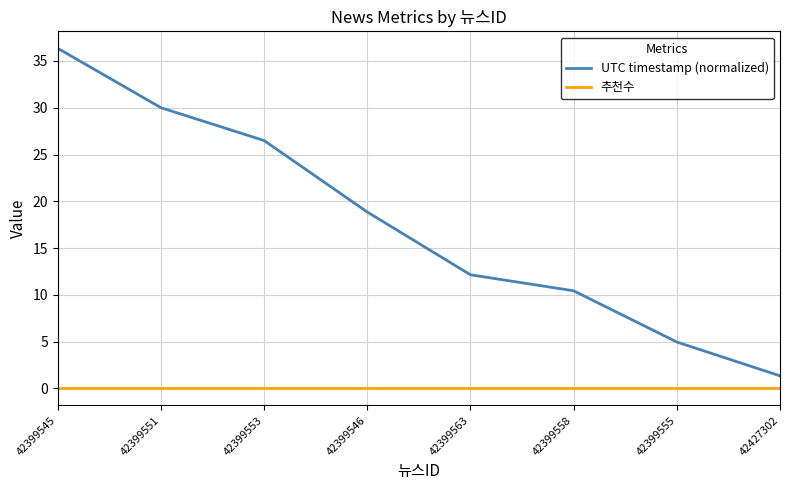

Does the chart have visible grid lines?

Yes